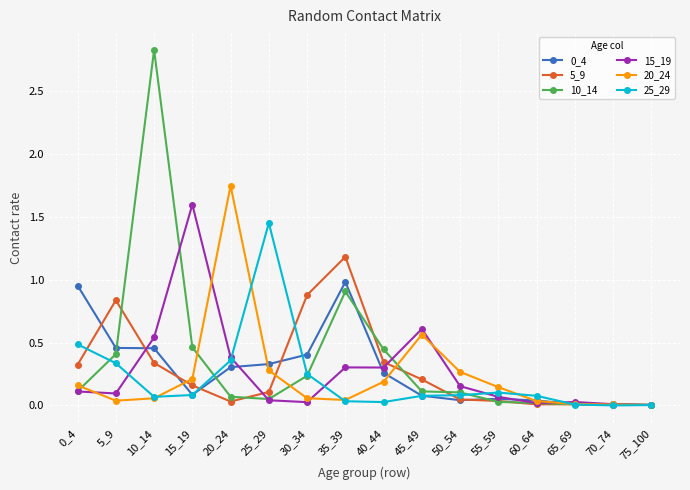

Which series changed the most between 35_39 and 65_69?

5_9